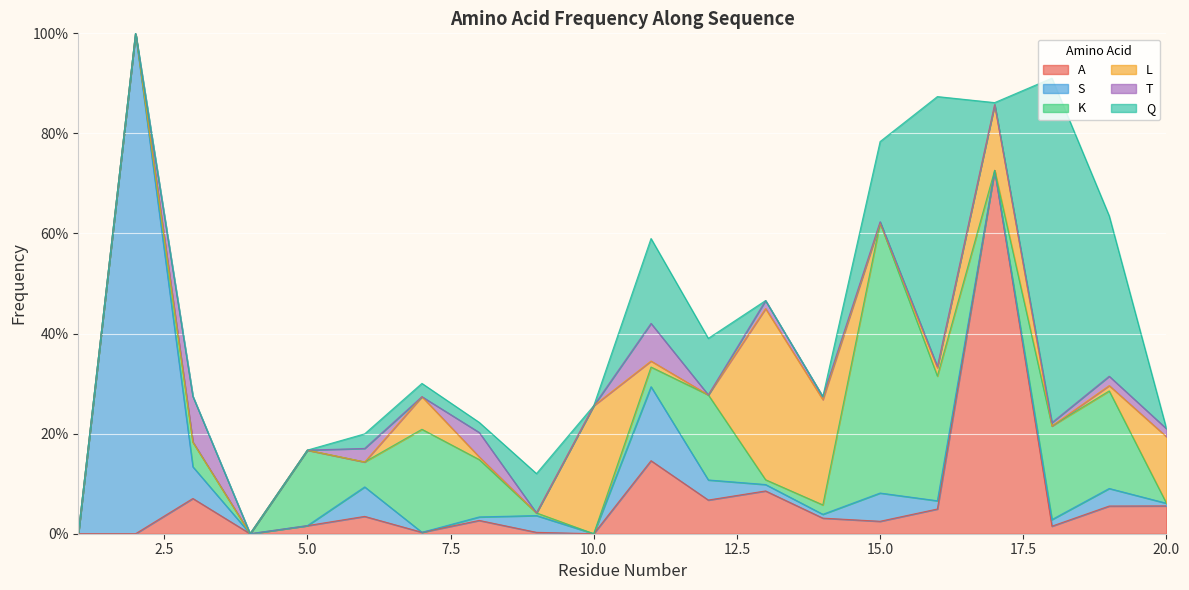

How many intersections are there between Q and K?

3